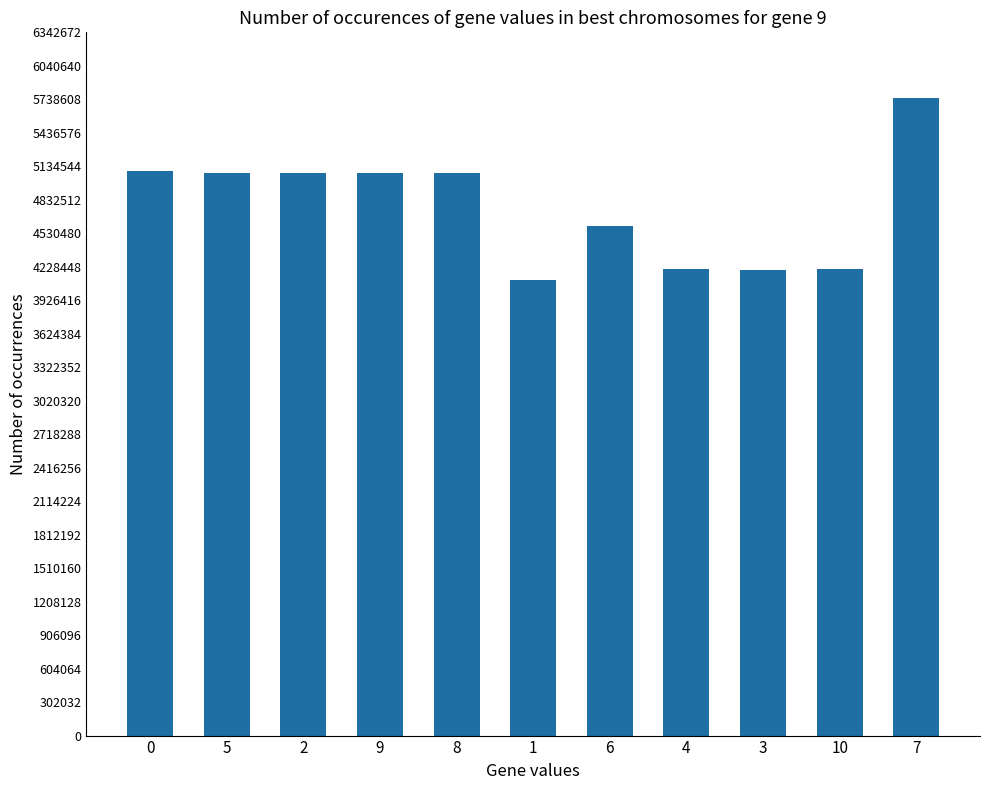

Count the number of categories in the chart.

11